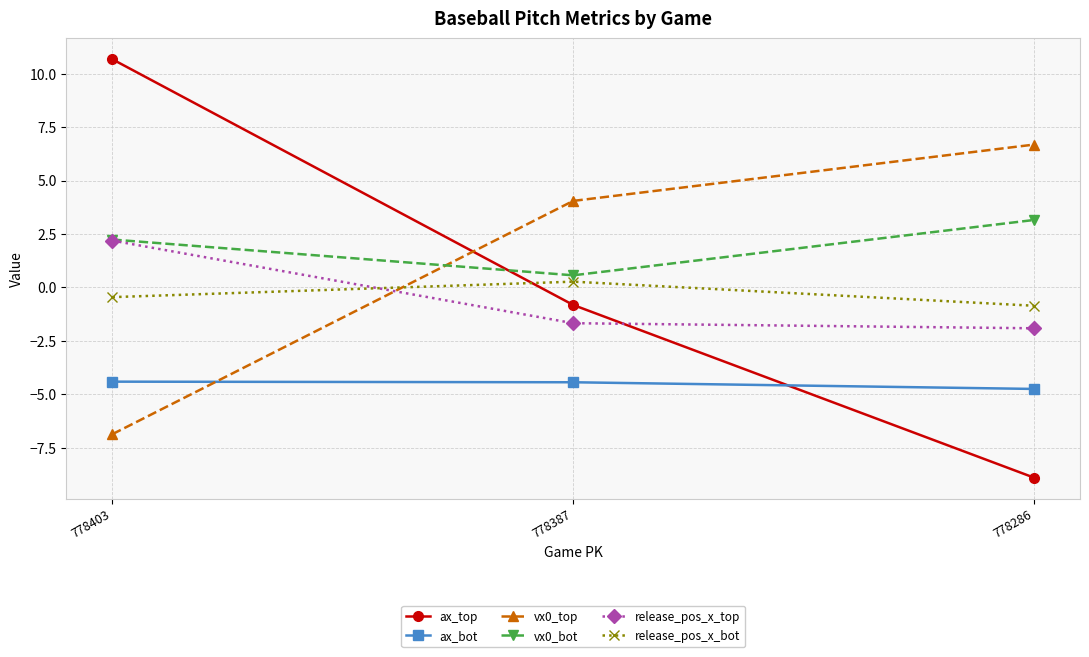

At which category does the chart reach its minimum across all series?

778286